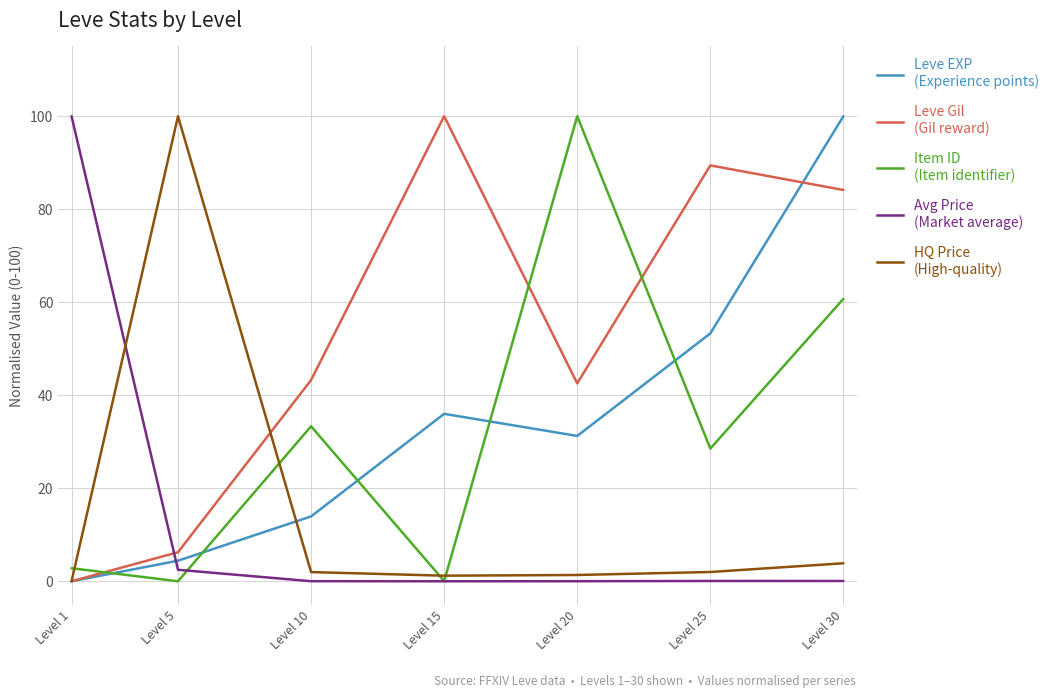

Is this an area chart (filled region under the line)?

No